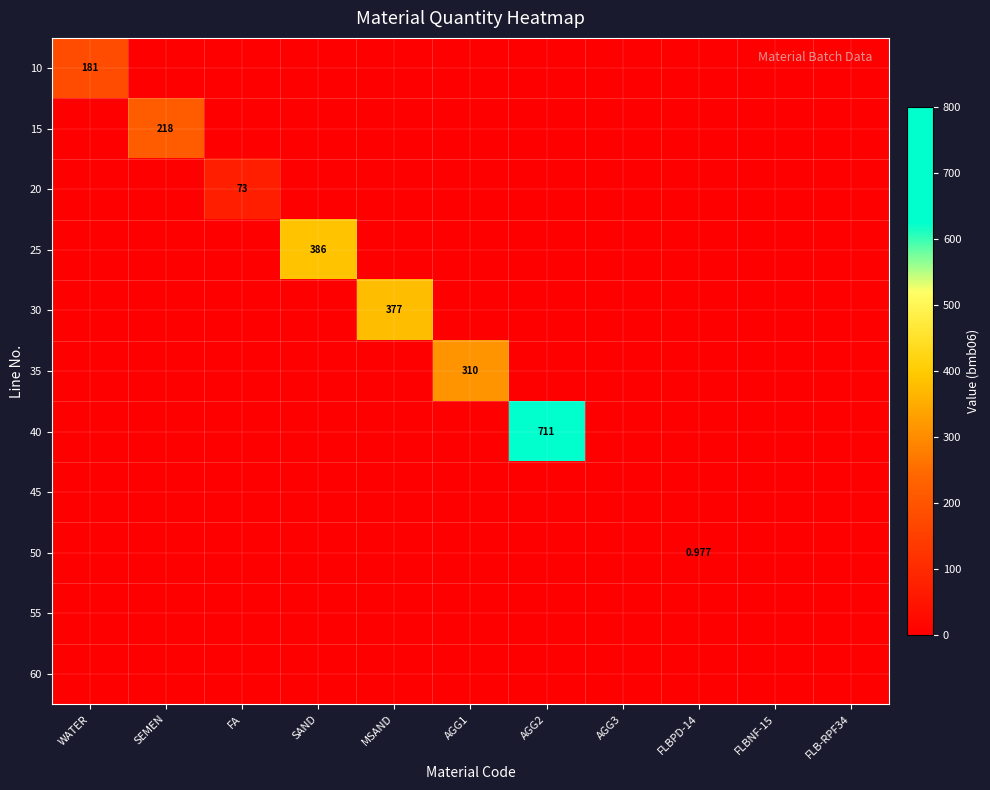

Is the value of 55 at FLBNF-15 greater than the value of 40 at MSAND?

No